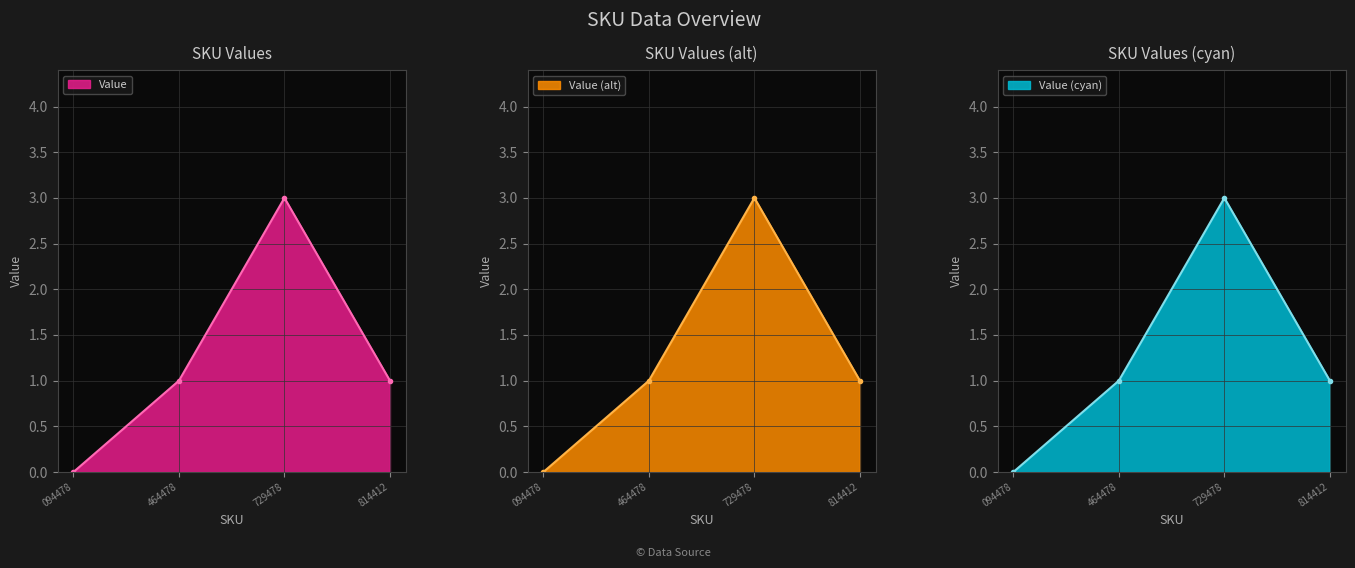

Is it true that Value (alt) equals 3 at 729478?

True